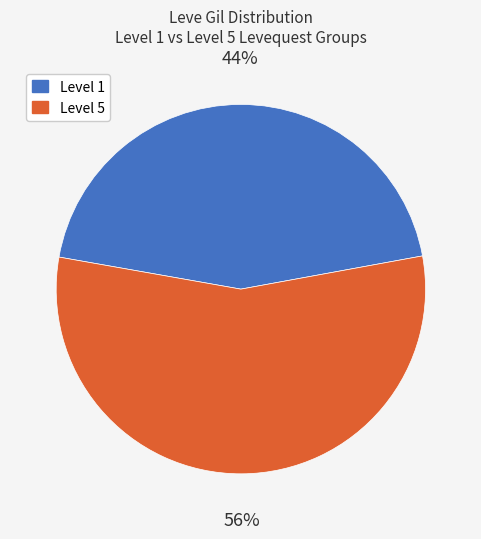

To the nearest percent, what is the average slice percentage?

50%